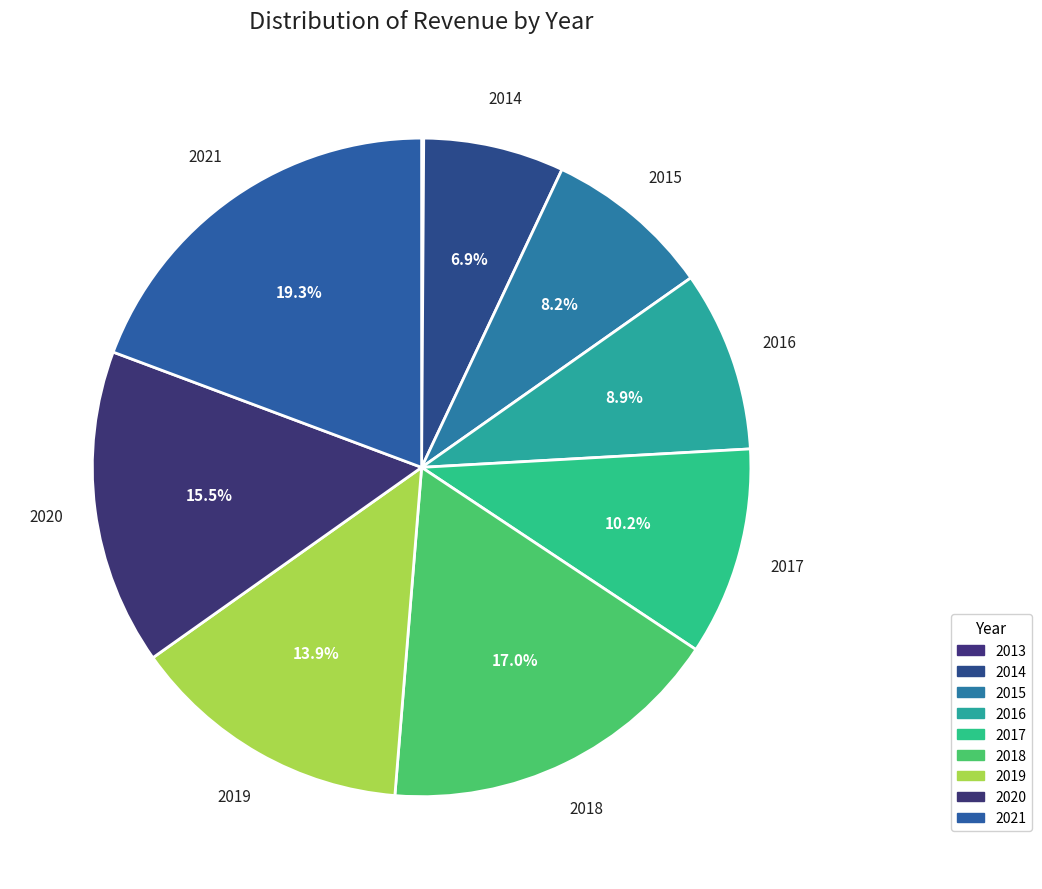

To the nearest percent, what portion does 2015 represent?

8%